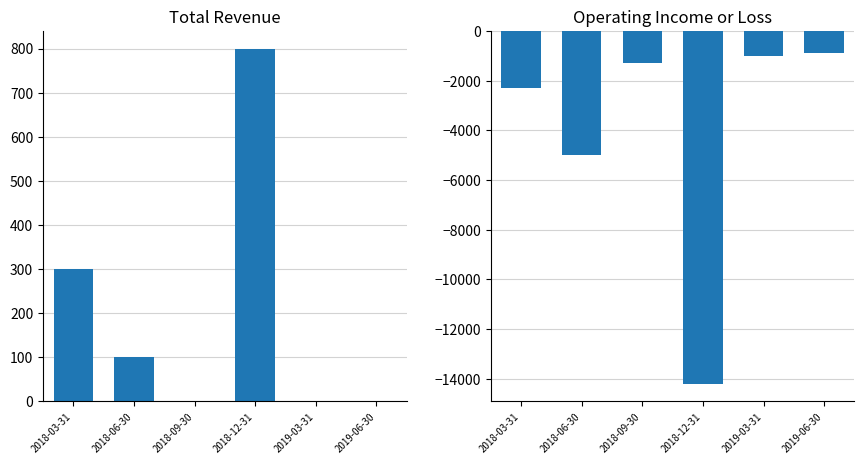

The Operating Income or Loss series shows -18707 at 2018-12-31. True or false?

False